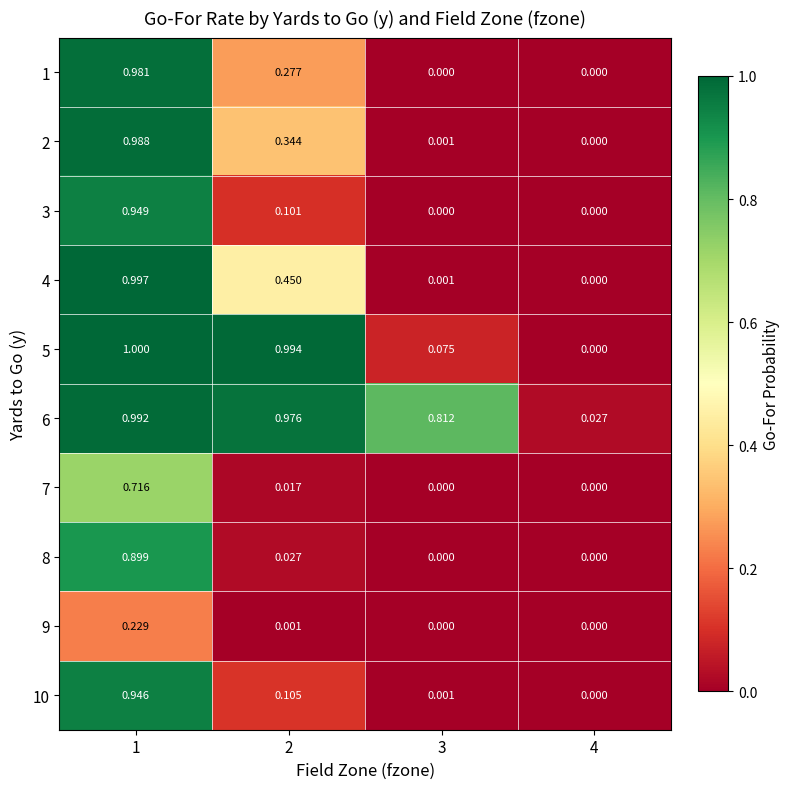

How many positive values does the 4 series have?

3